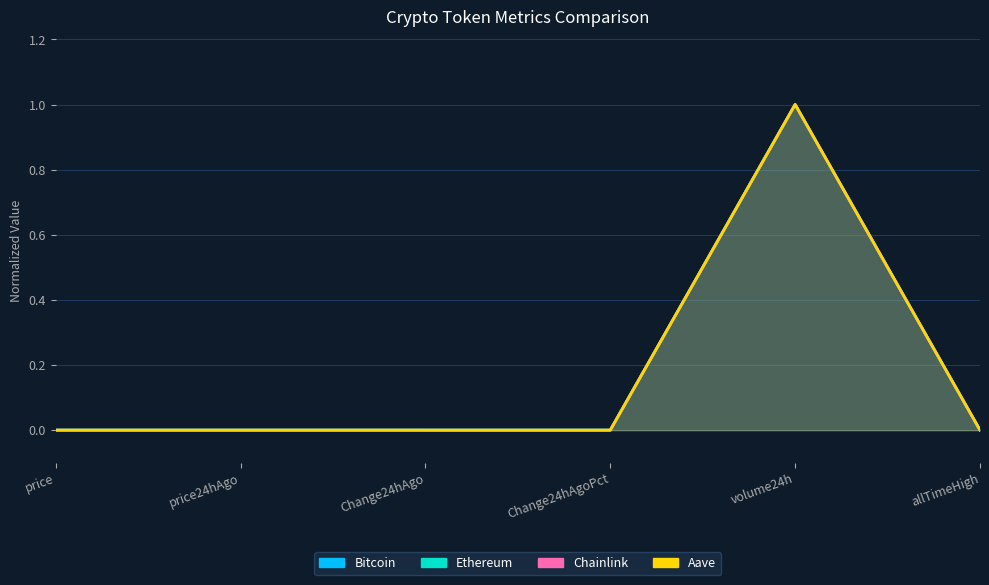

List the labels in order of Ethereum value, smallest first.

Change24hAgoPct, Change24hAgo, price24hAgo, price, allTimeHigh, volume24h